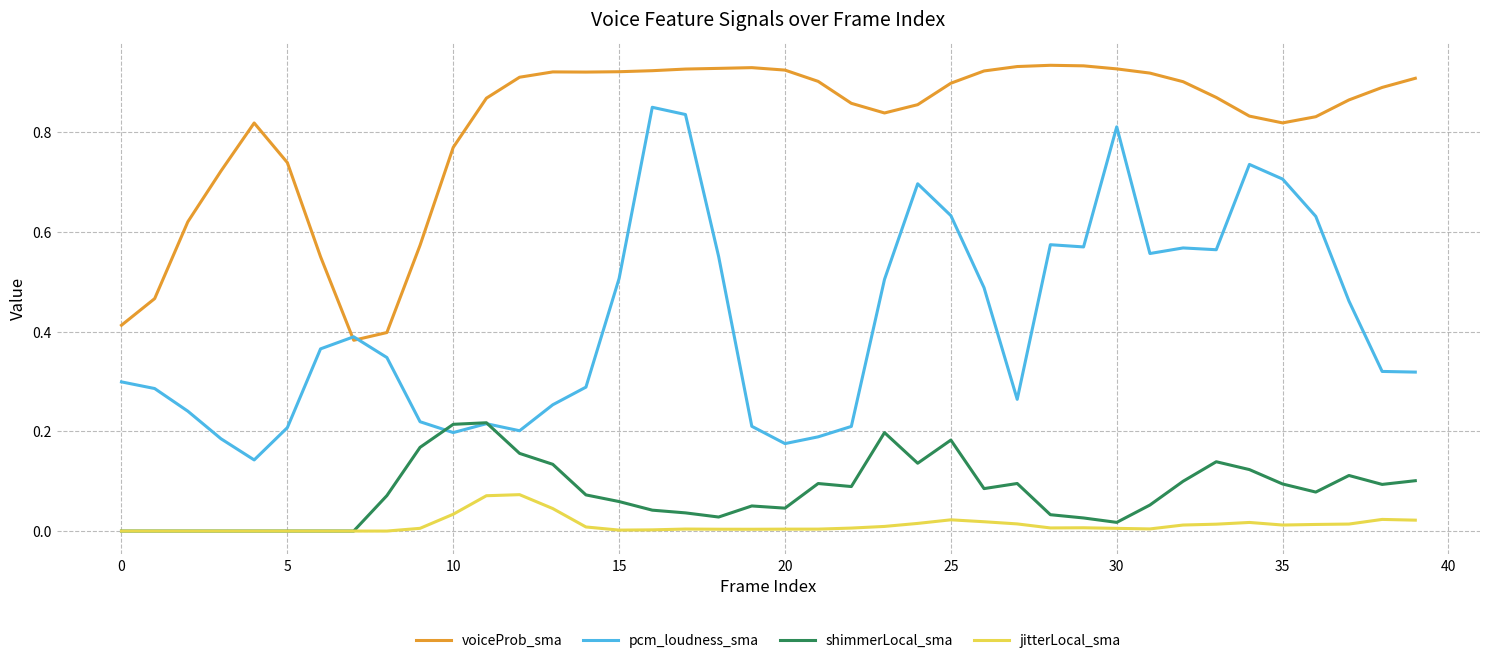

Which series has the largest range (max minus min)?

pcm_loudness_sma